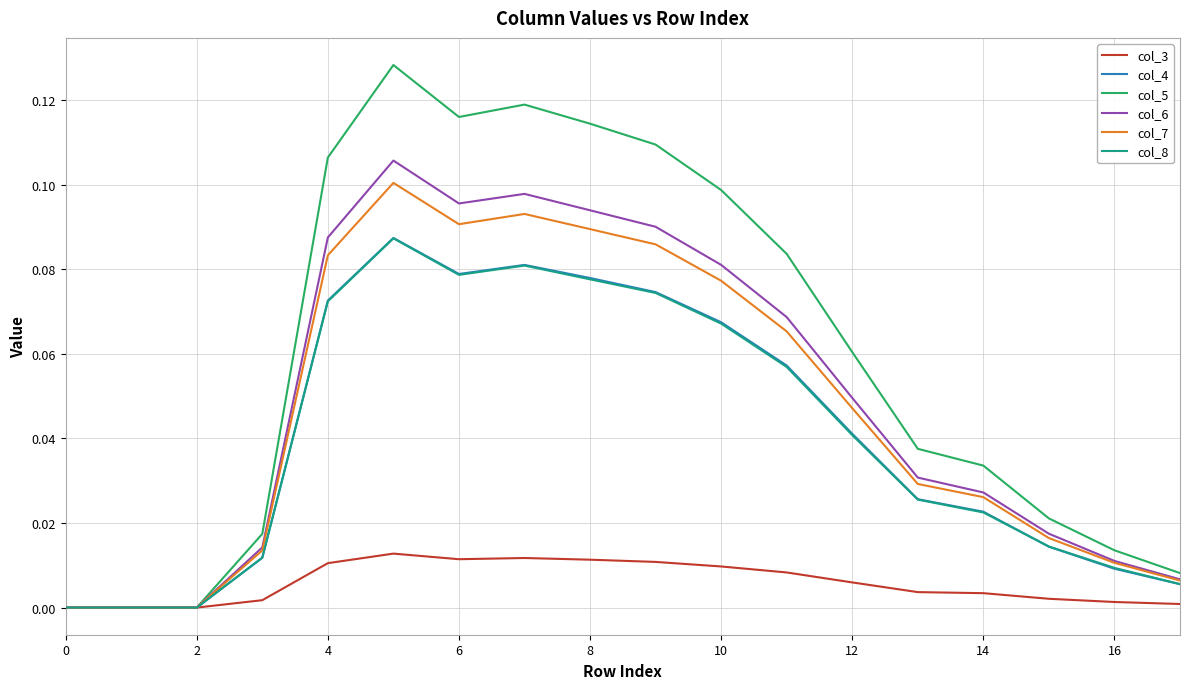

Which series has the widest spread of values?

col_5